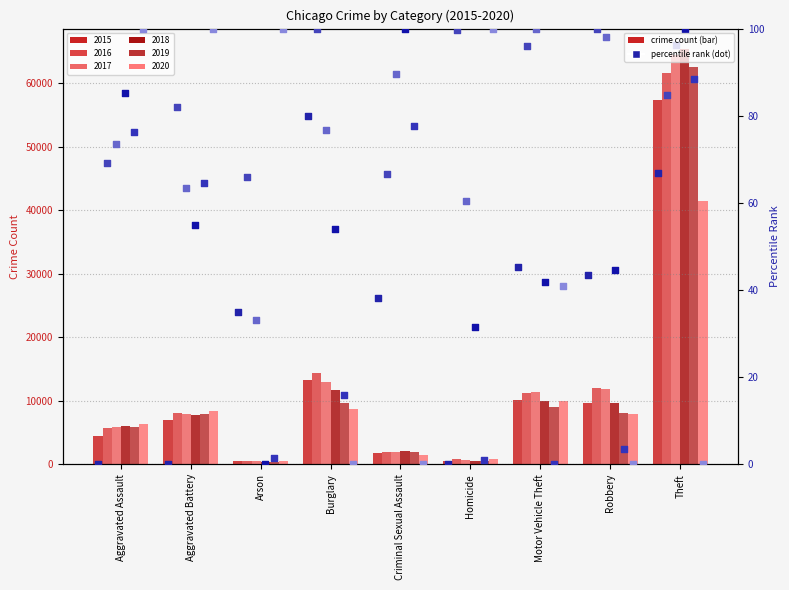

What is the total value across all series at Robbery?

289.4